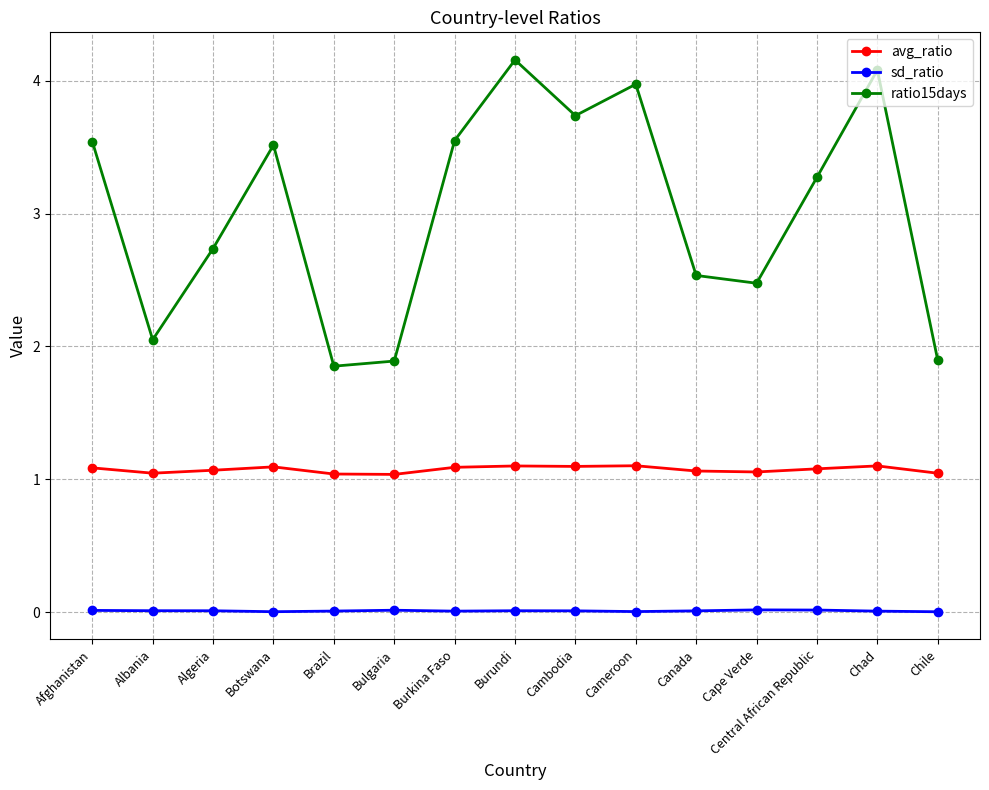

How many lines are shown in the chart?

3